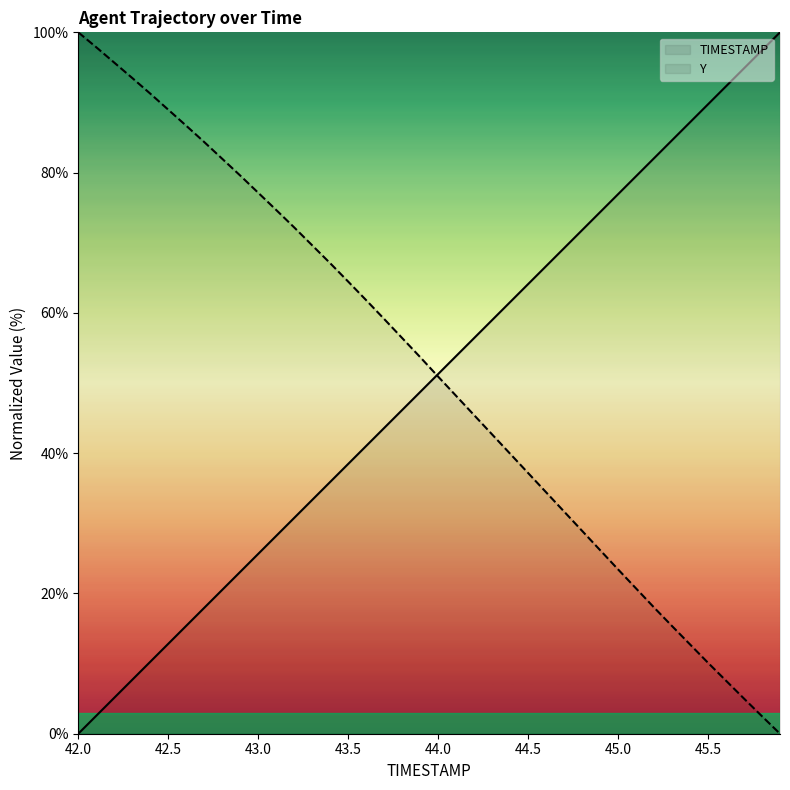

Does the chart have visible grid lines?

No